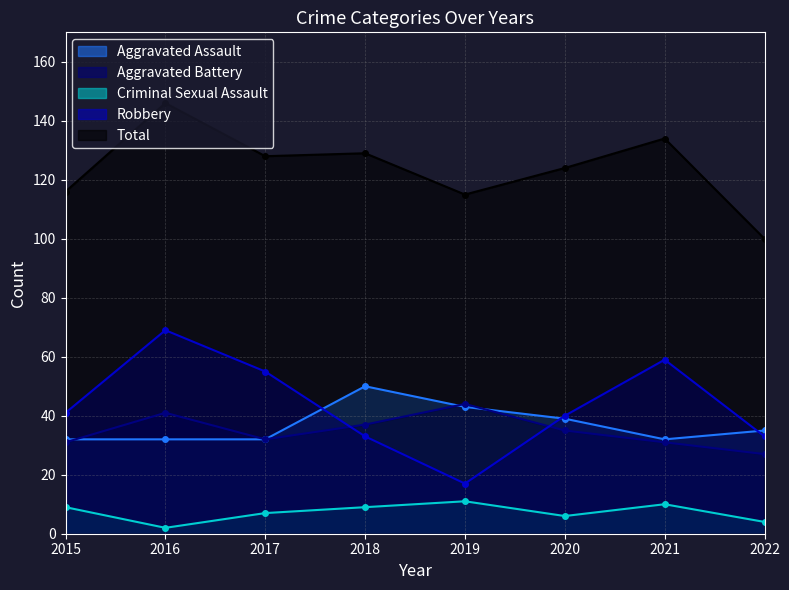

Rank the categories by Aggravated Battery value from highest to lowest.

2019, 2016, 2018, 2020, 2017, 2015, 2021, 2022